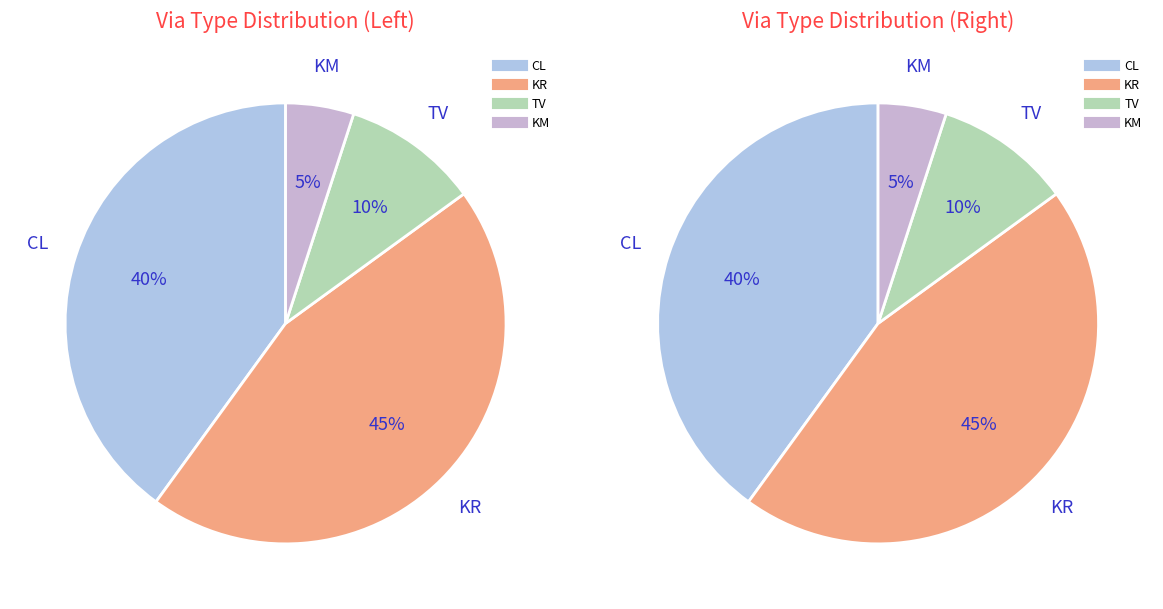

What percentage is the CL slice, to the nearest percent?

40%